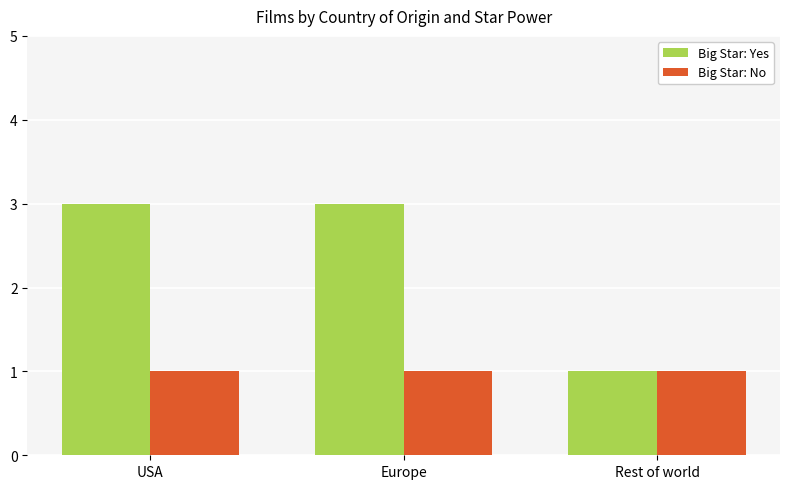

List the series in order of their overall mean, lowest first.

Big Star: No, Big Star: Yes